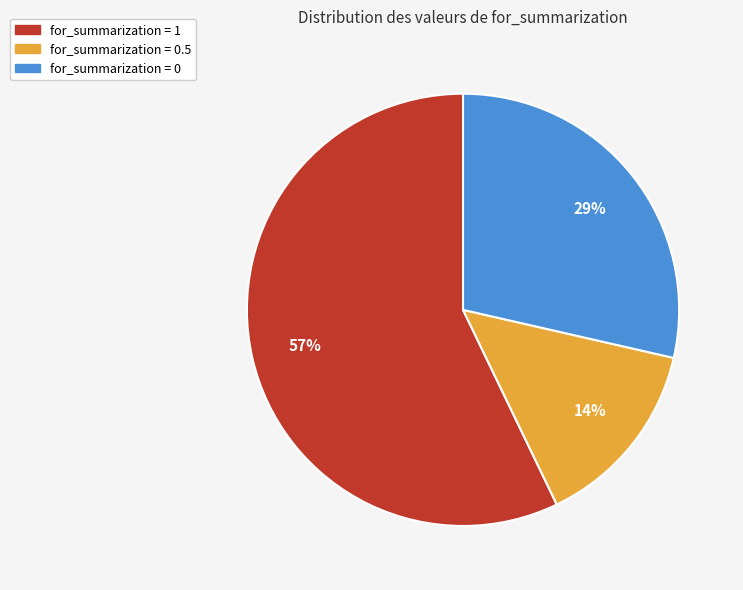

To the nearest percent, what is the average slice percentage?

33%